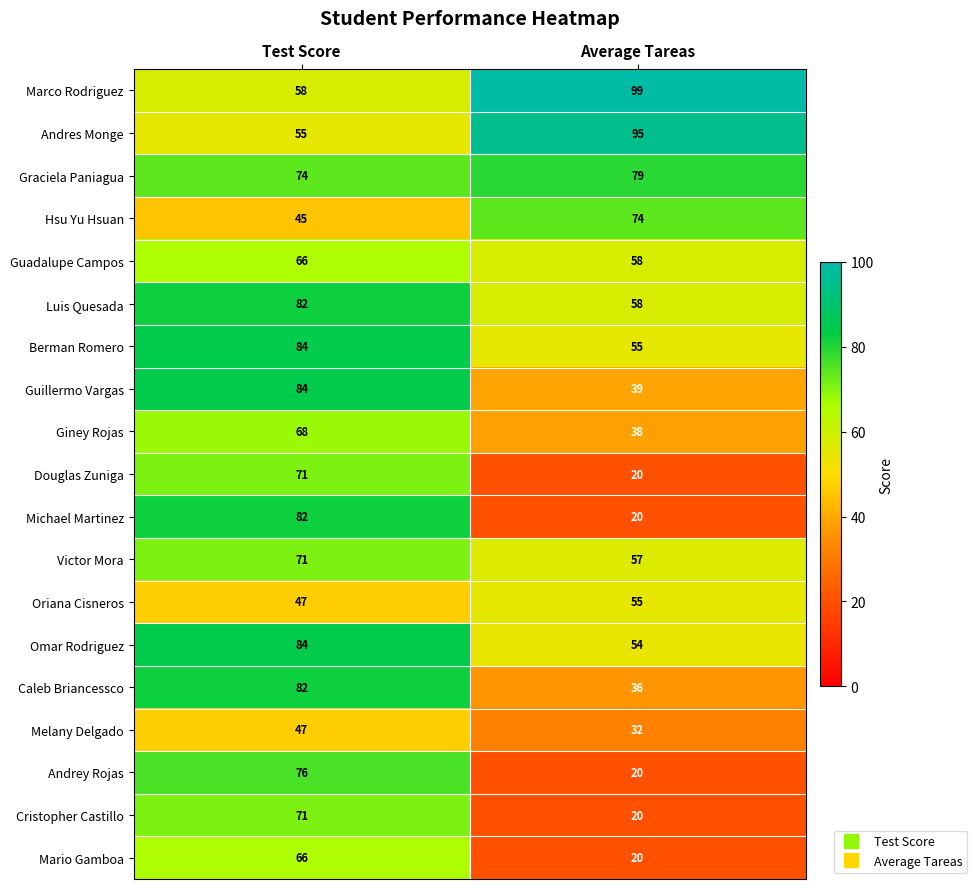

Between Test Score and Average Tareas, which series saw the biggest shift?

Michael Martinez